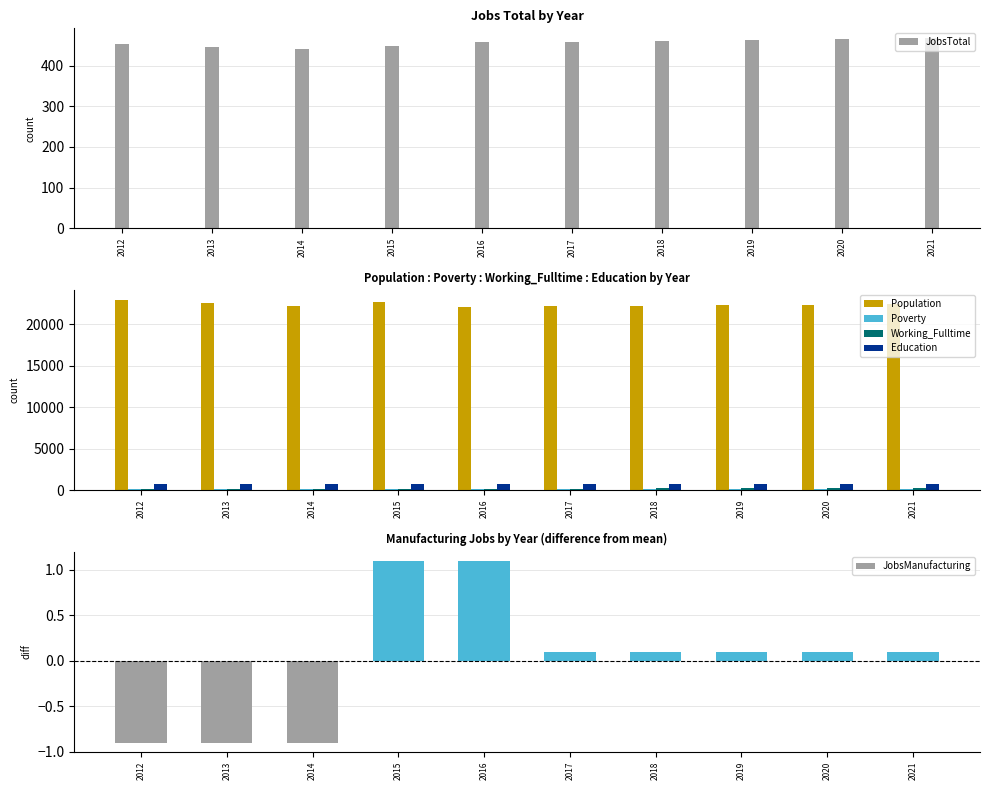

What is the difference between the Poverty values at 2018 and 2013?

16.0